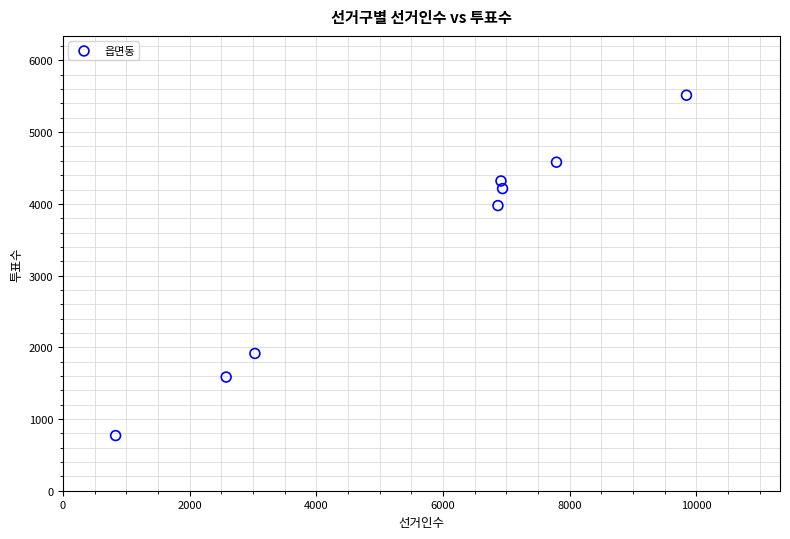

What is the average Y value?

3359